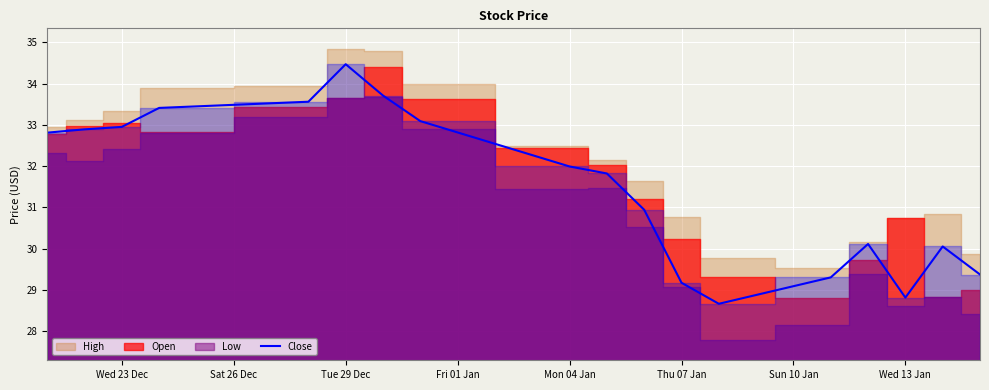

At which label does Close reach its peak?

Tue 29 Dec